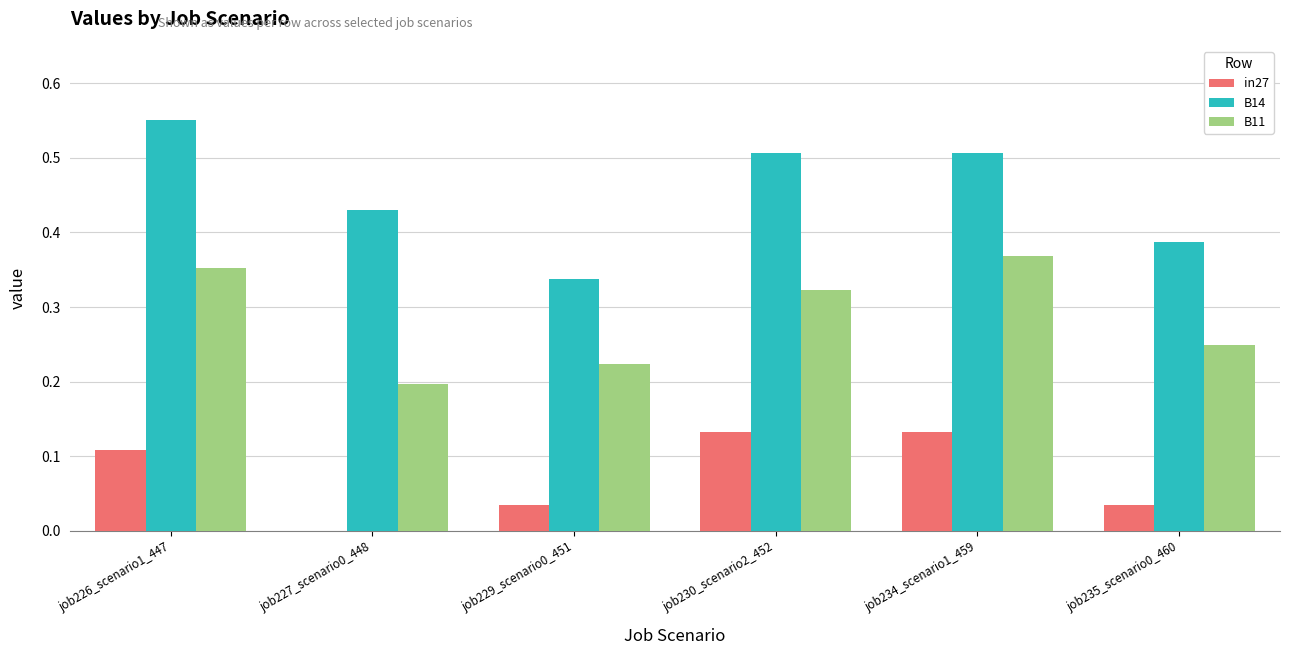

Which series has the largest total across all categories?

B14